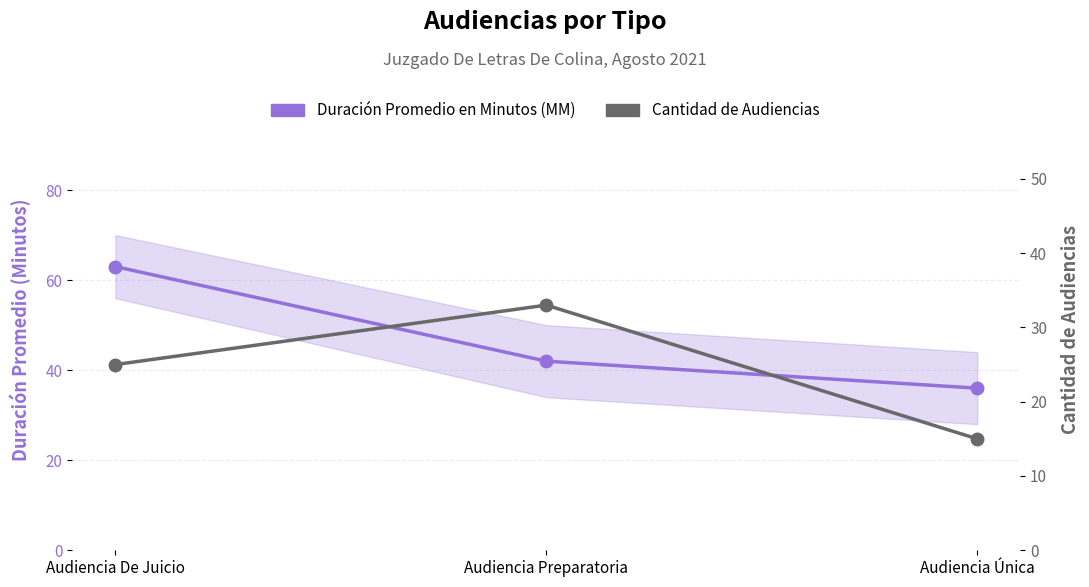

What is the lowest value of the Duración Promedio en Minutos (MM) series?

36